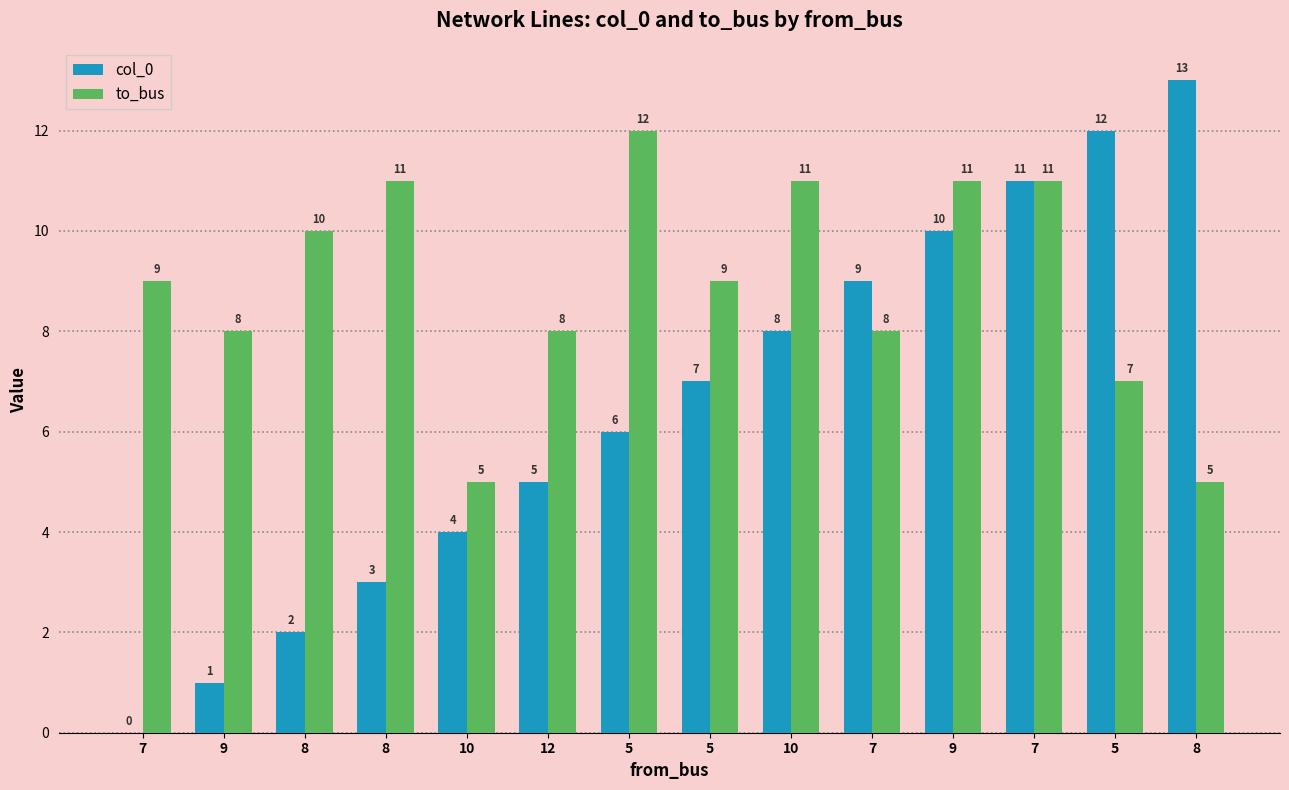

At which category does the chart reach its minimum across all series?

7